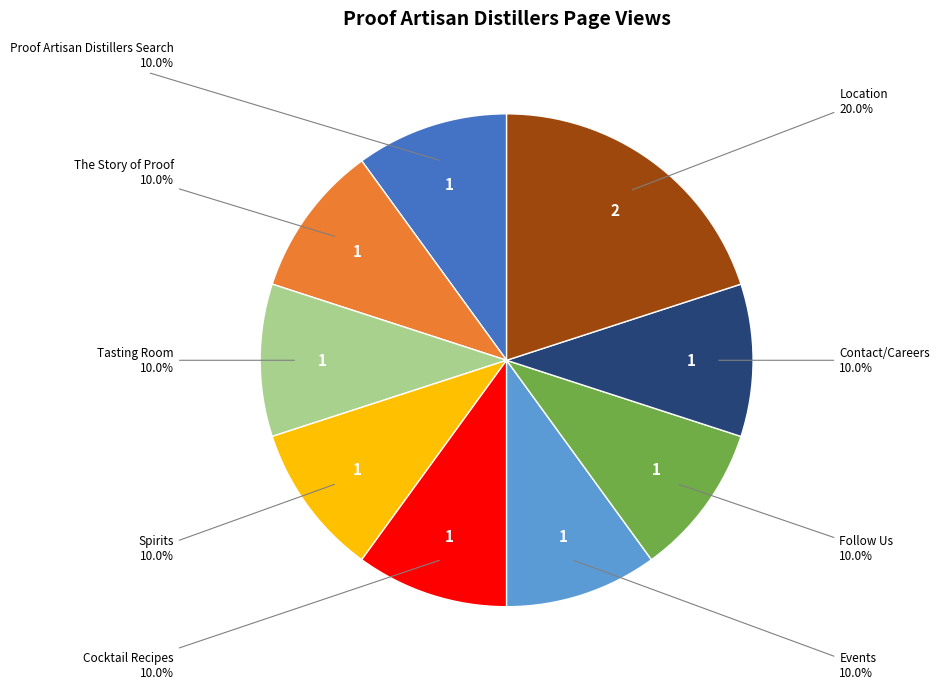

Which slice is the largest?

Location